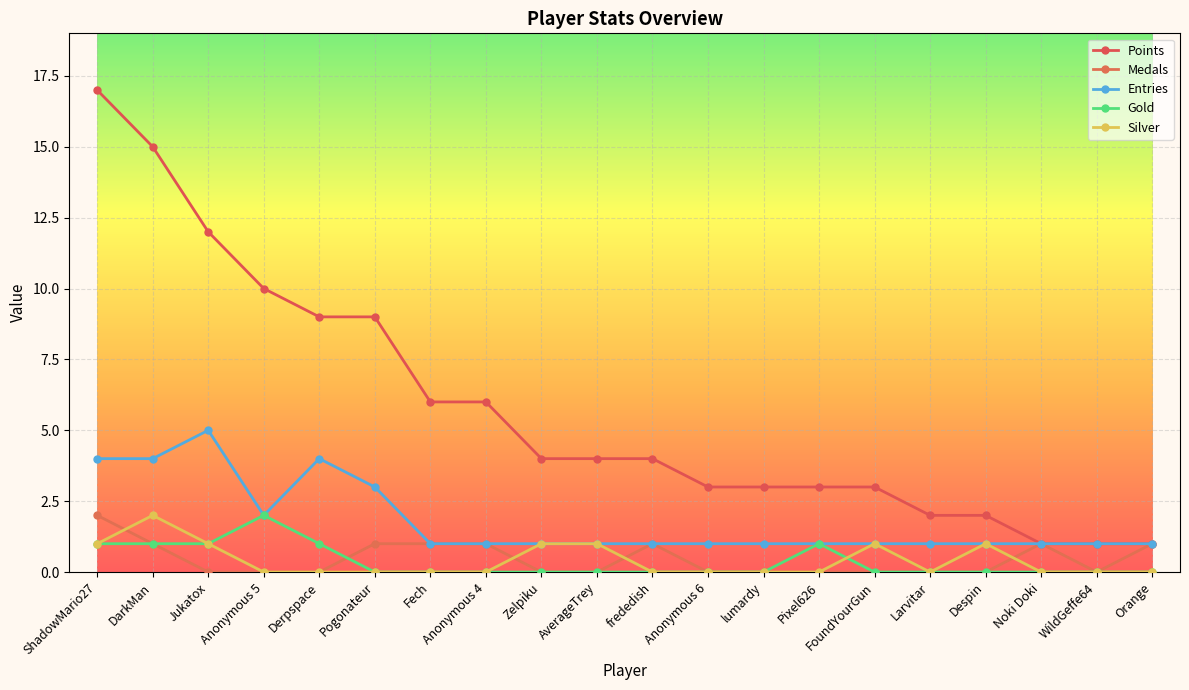

Which series has the largest range (max minus min)?

Points